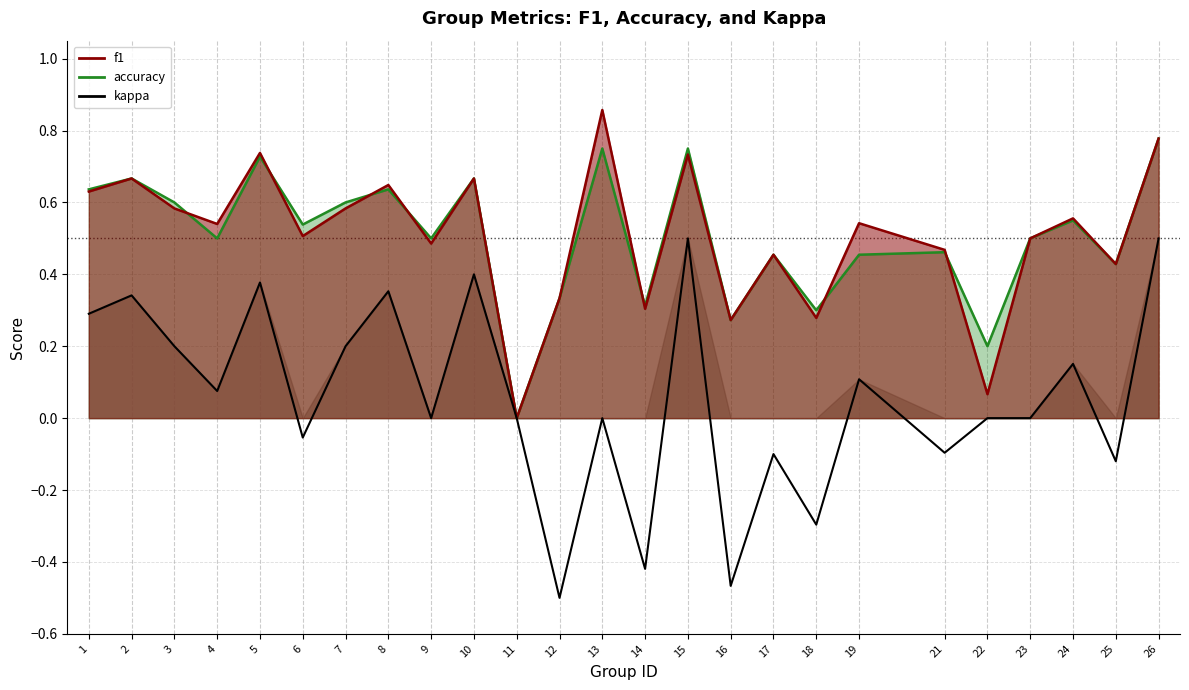

Does the chart display data point markers on the line(s)?

No